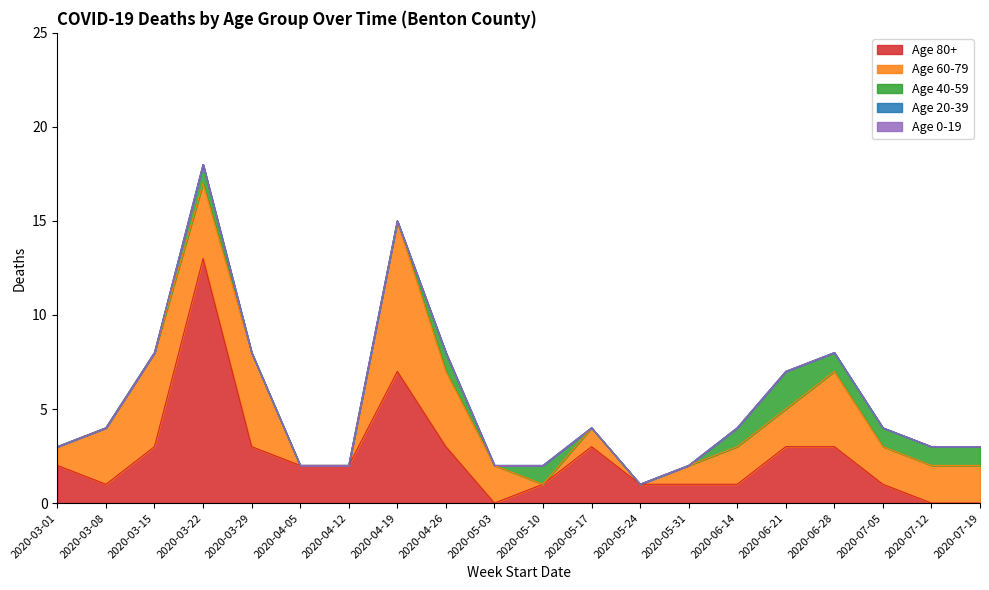

Which category has the lowest value across all series?

2020-03-01